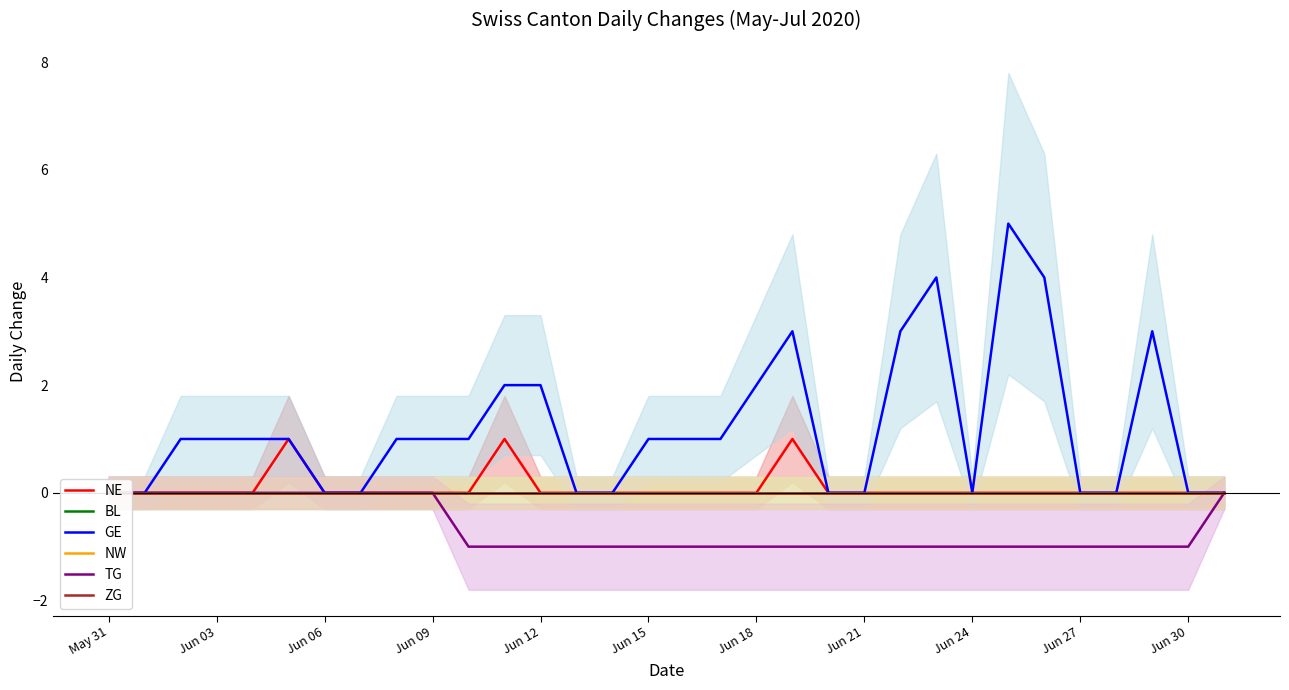

Which category has the lowest value in the ZG series?

May 31